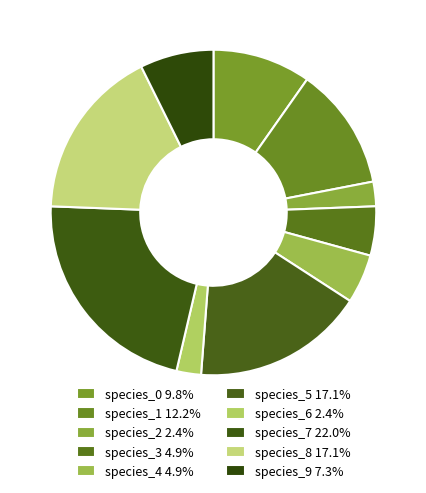

Is there a majority slice in this chart?

No